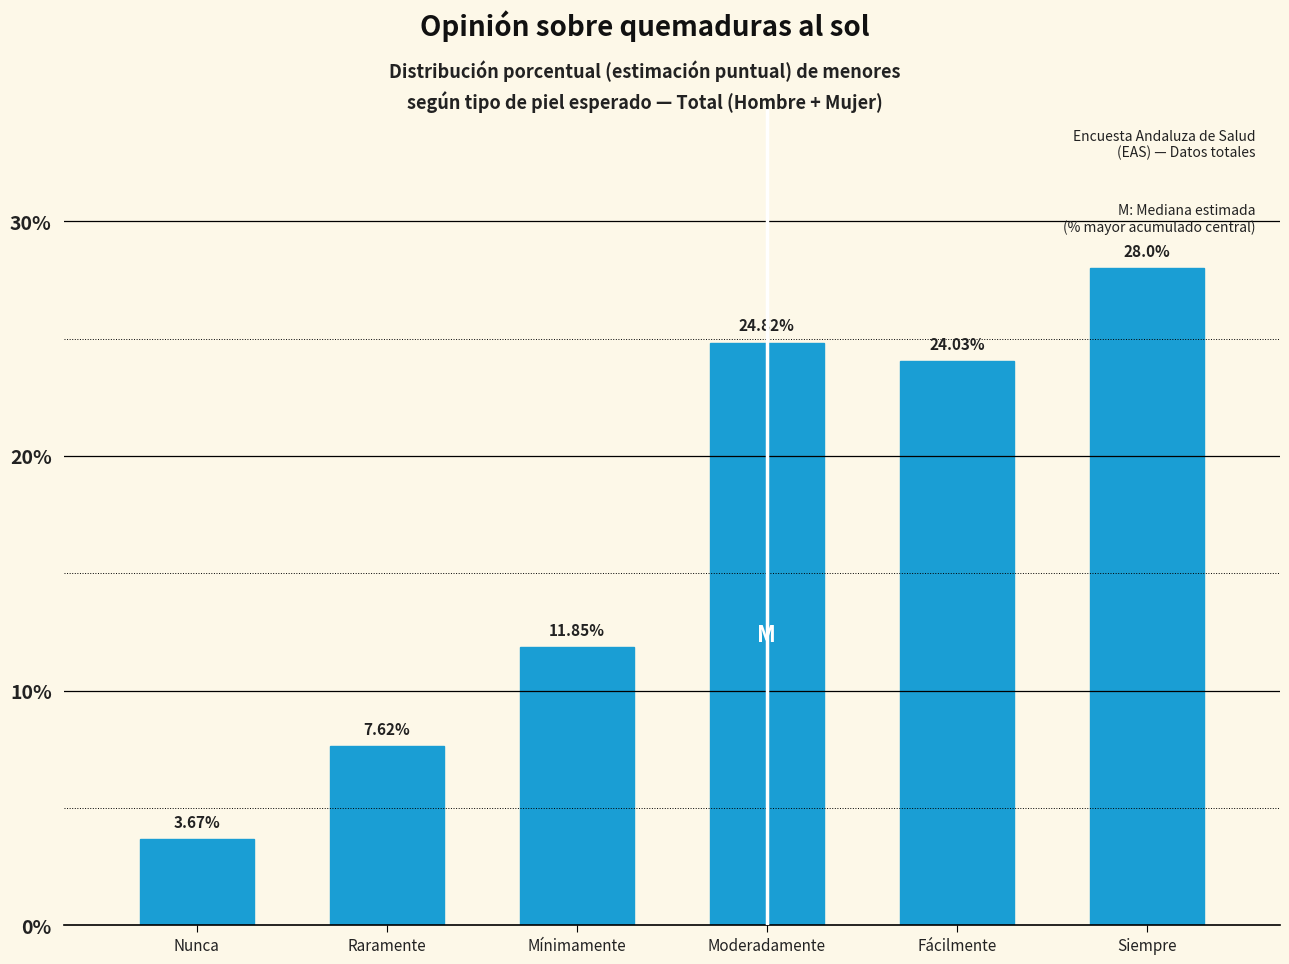

At which label is the value closest to 15?

Mínimamente